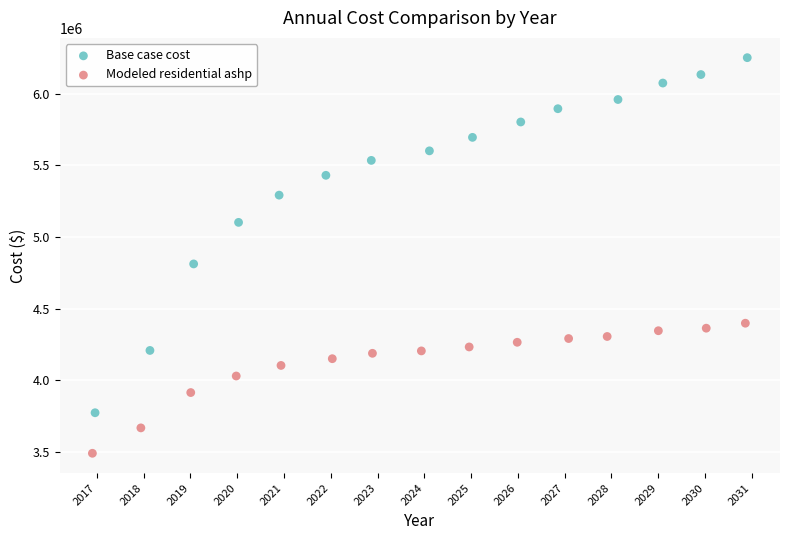

Which series has the largest Y range (max minus min)?

Base case cost